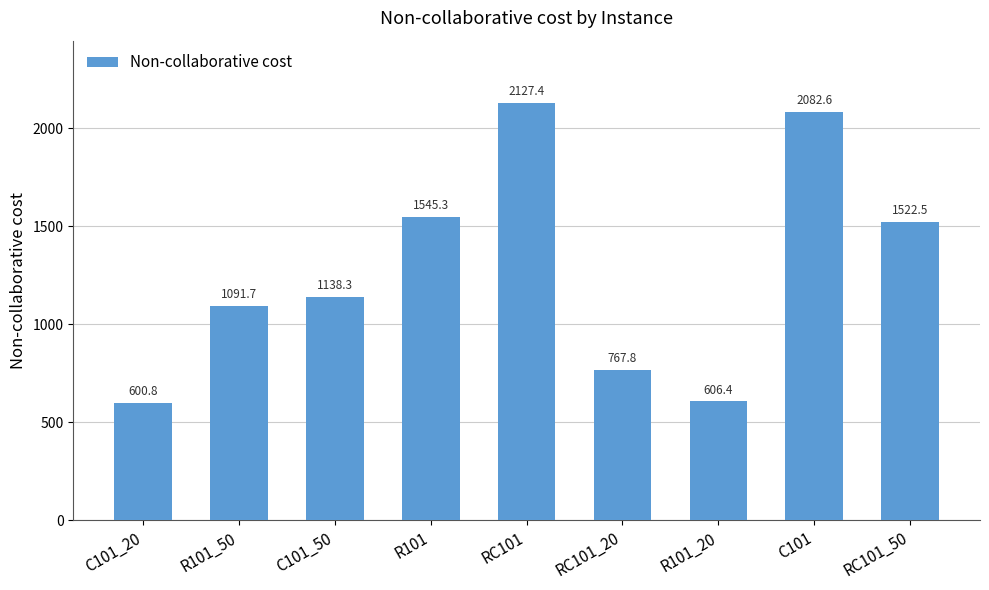

Which has a higher value, R101 or R101_20?

R101